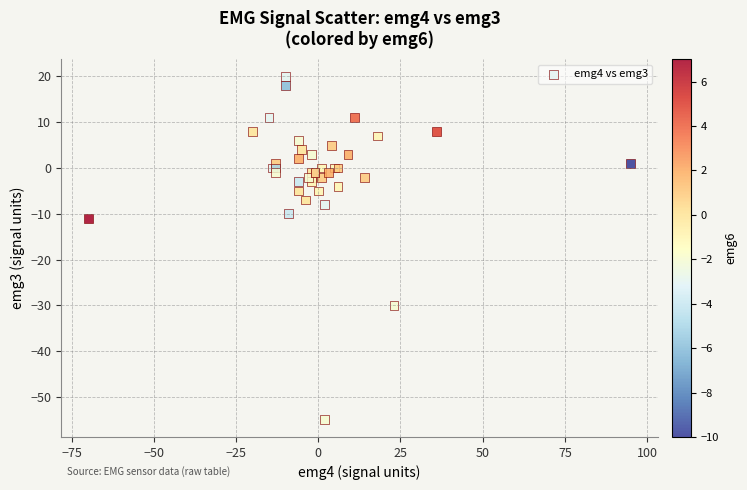

What Y value in the scatter plot is closest to -17?

-11